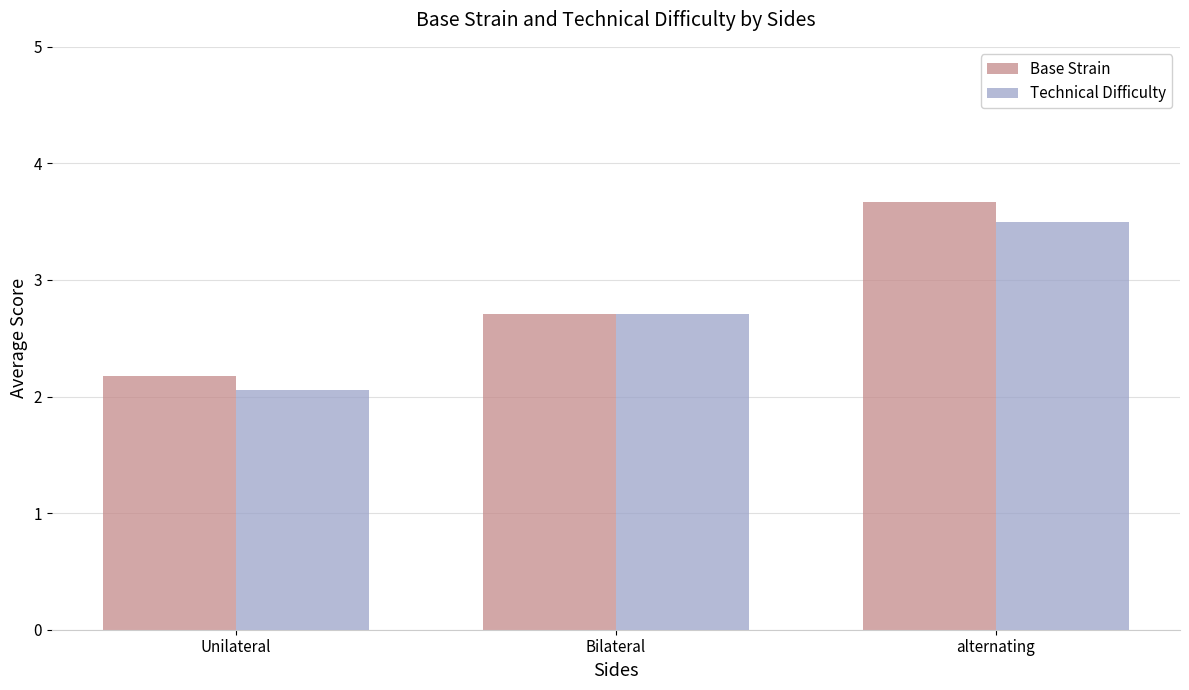

List the labels in order of Base Strain value, smallest first.

Unilateral, Bilateral, alternating